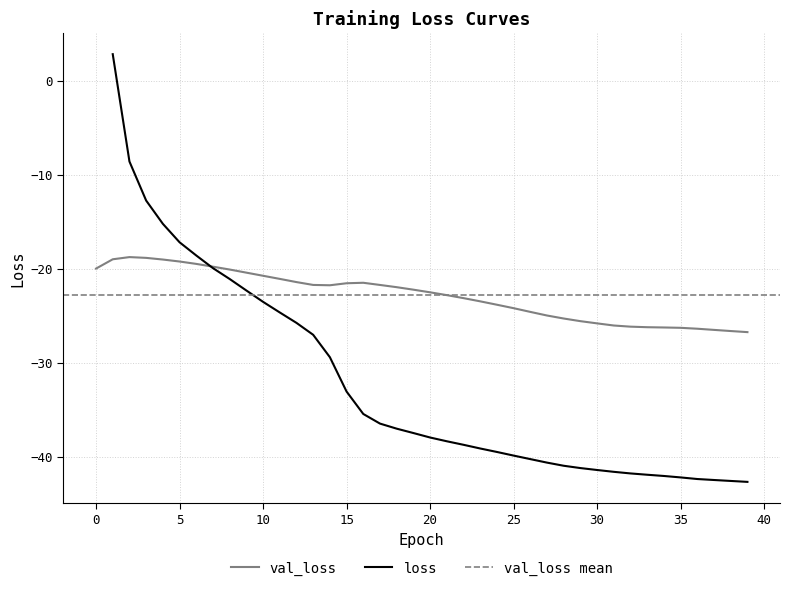

How many interior local peaks (higher than both neighbors) does the data have?

2